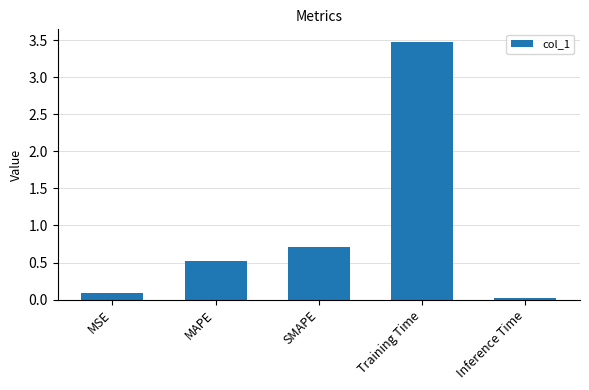

How many series are shown in this chart?

1